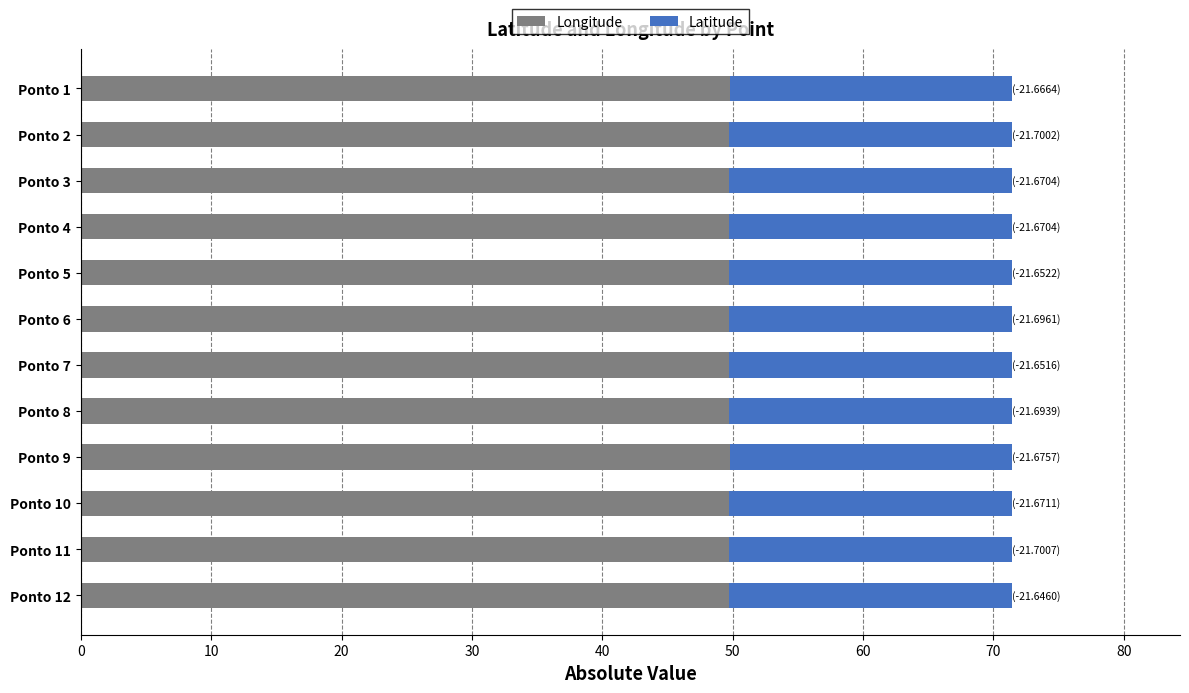

Count the number of categories in the chart.

12